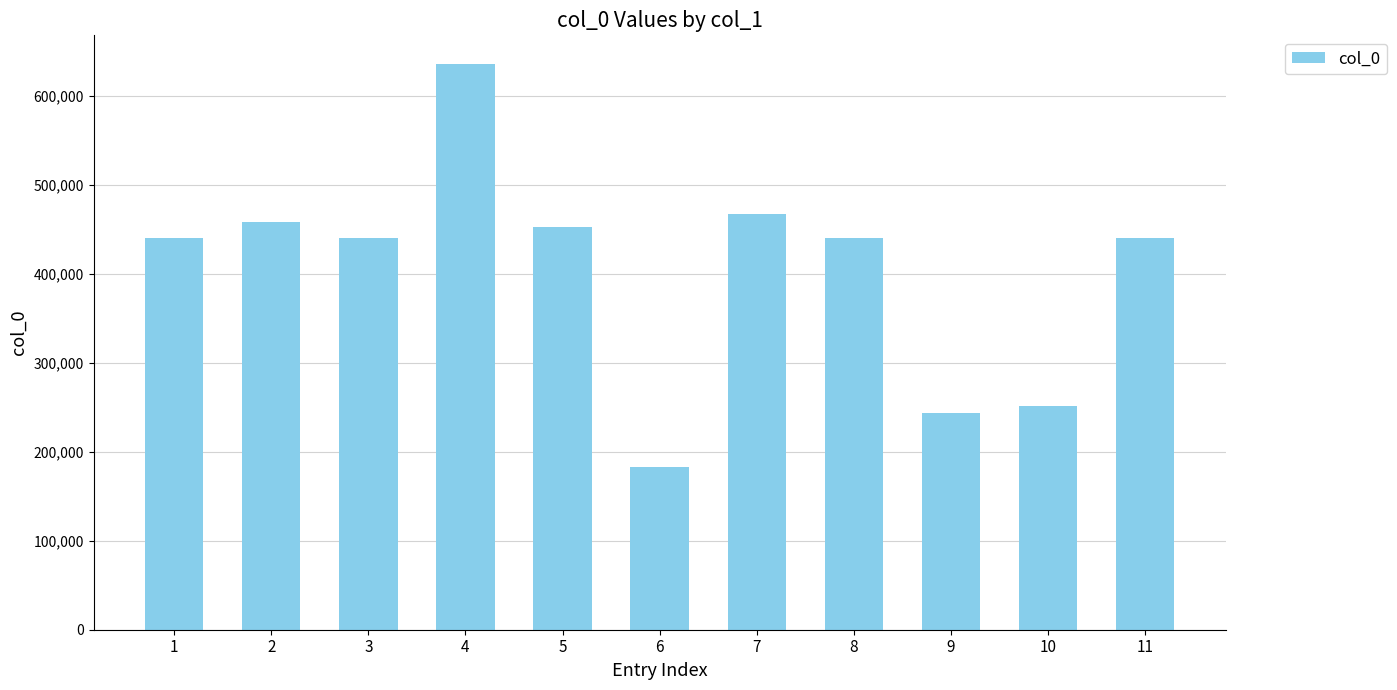

The chart shows a value of 244099 at 9. True or false?

True